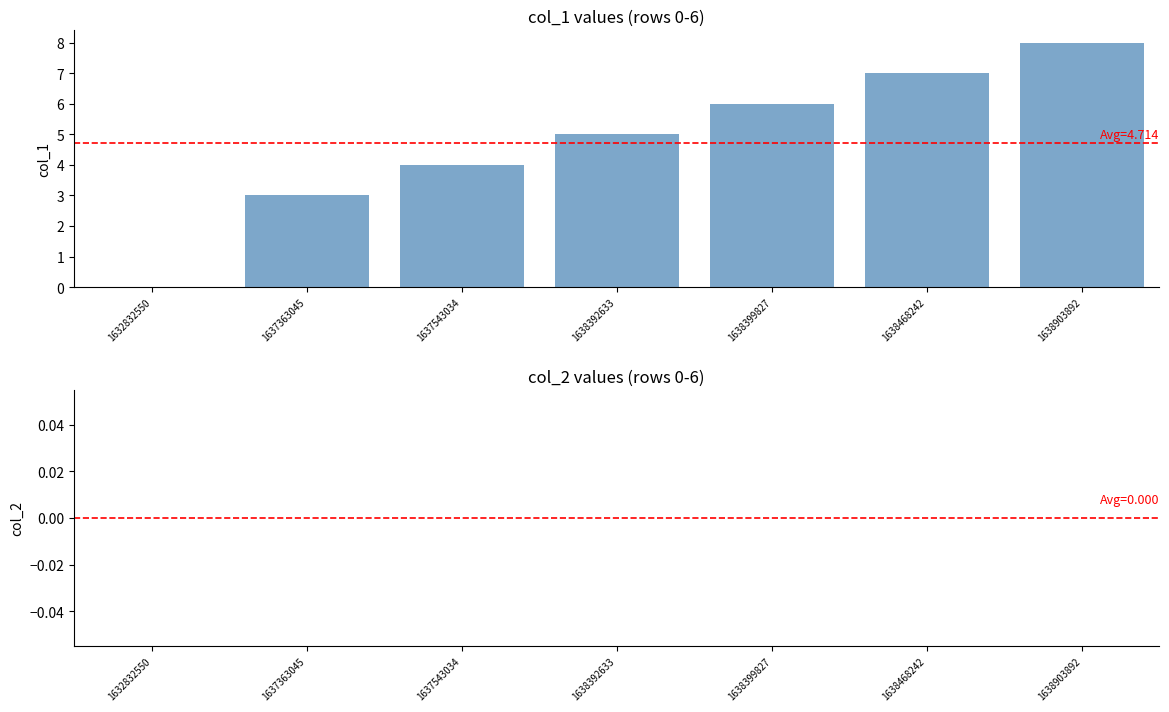

Between 1638903892 and 1638392633, which is larger?

1638903892